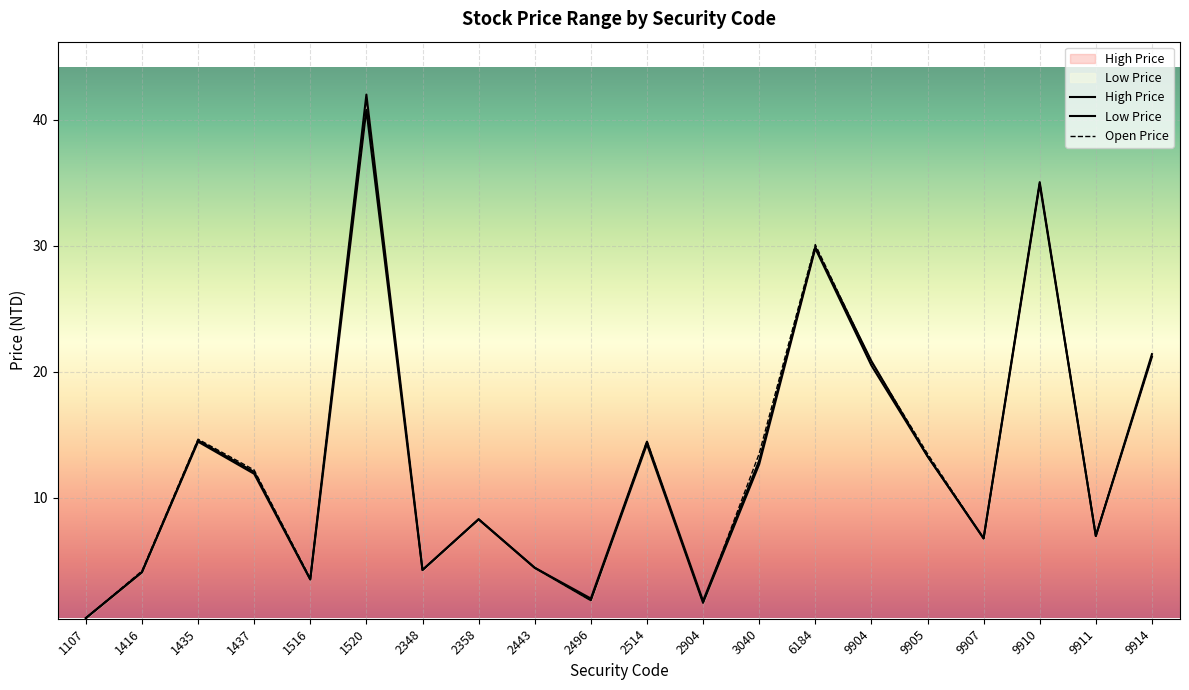

What are all the series names shown in the legend?

High Price, Low Price, Open Price